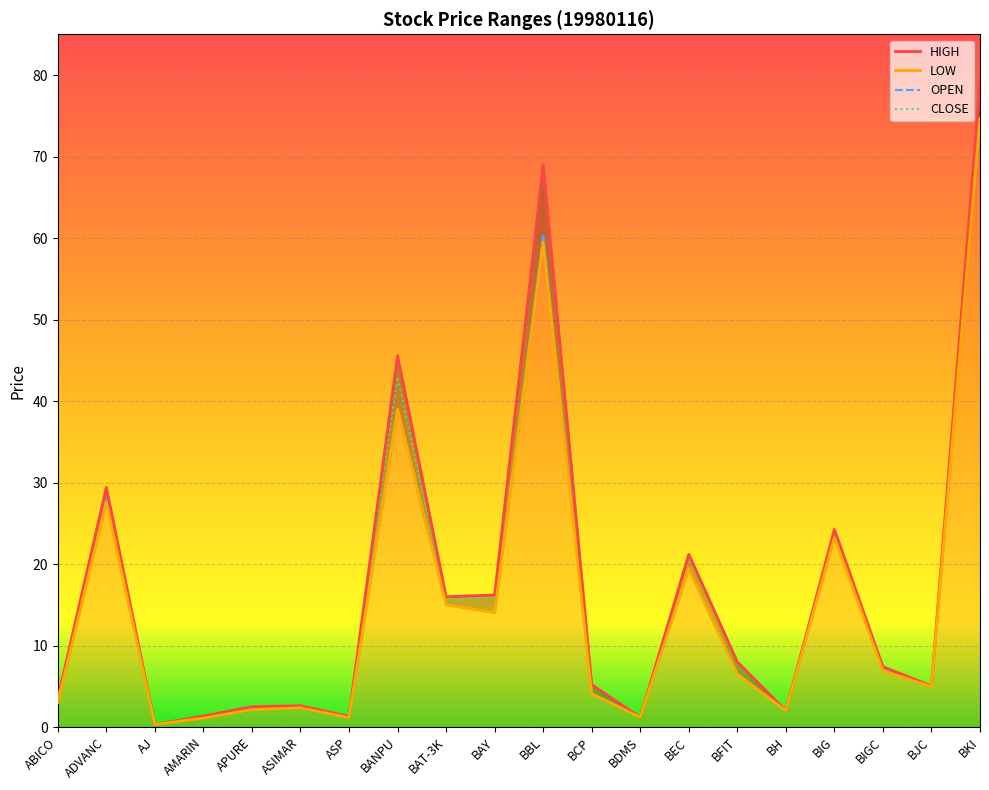

What is the average value of the OPEN series?

15.6